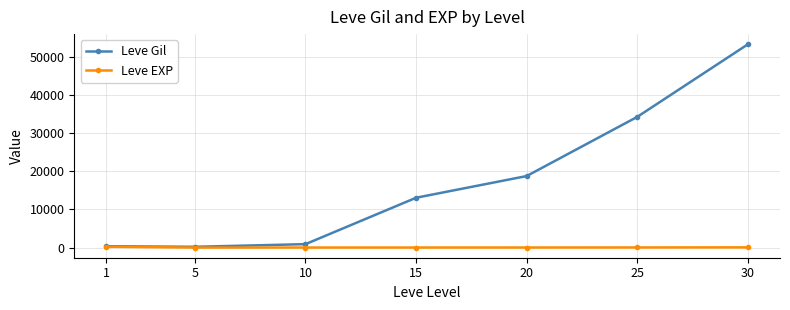

Rank the series by their average value, from lowest to highest.

Leve EXP, Leve Gil